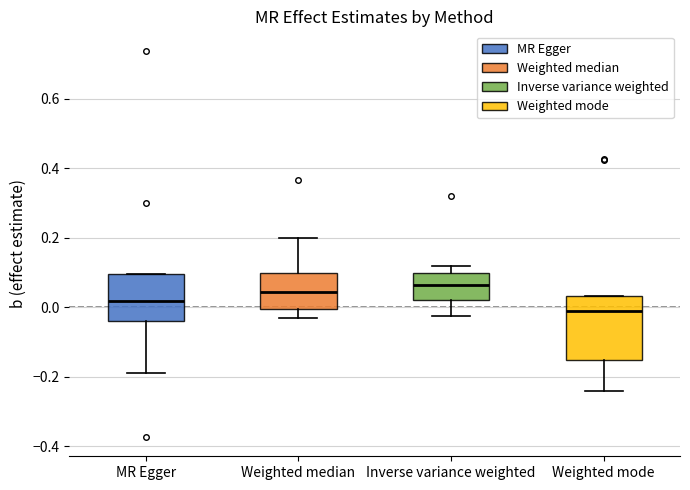

Reading left to right, transcribe this box plot: for each box, give where its median line is, the range the box spans, and where its two whiskers end, as read against the y-axis. The values are not printed on the chart, so give them approximately, as read against the axis.

MR Egger: median 0.02, box -0.04 to 0.10, whiskers -0.20 to 0.10
Weighted median: median 0.04, box 0.00 to 0.10, whiskers -0.04 to 0.20
Inverse variance weighted: median 0.06, box 0.02 to 0.10, whiskers -0.02 to 0.12
Weighted mode: median -0.02, box -0.16 to 0.04, whiskers -0.24 to 0.04